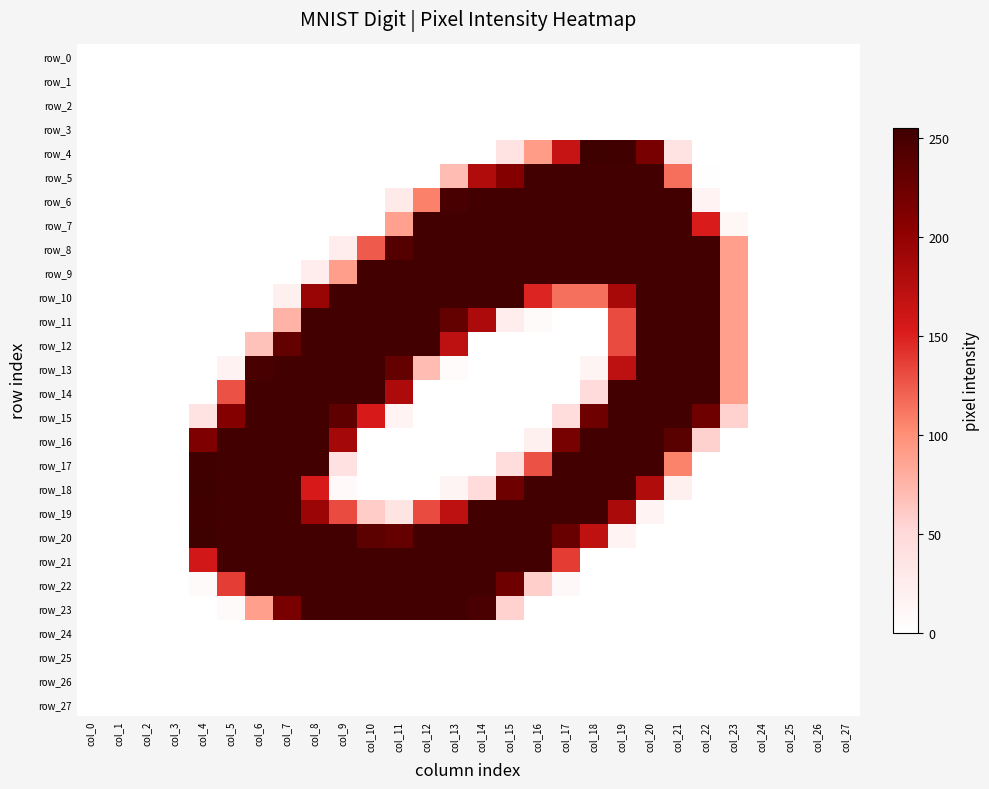

Is the value of row_9 at col_2 greater than the value of row_20 at col_19?

No